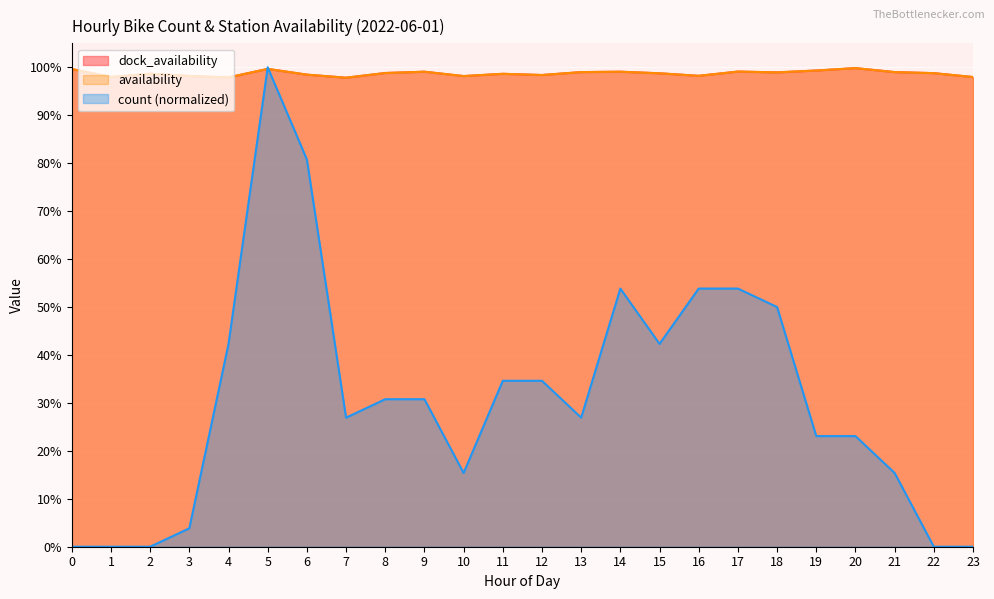

Does the chart display data point markers on the line(s)?

No